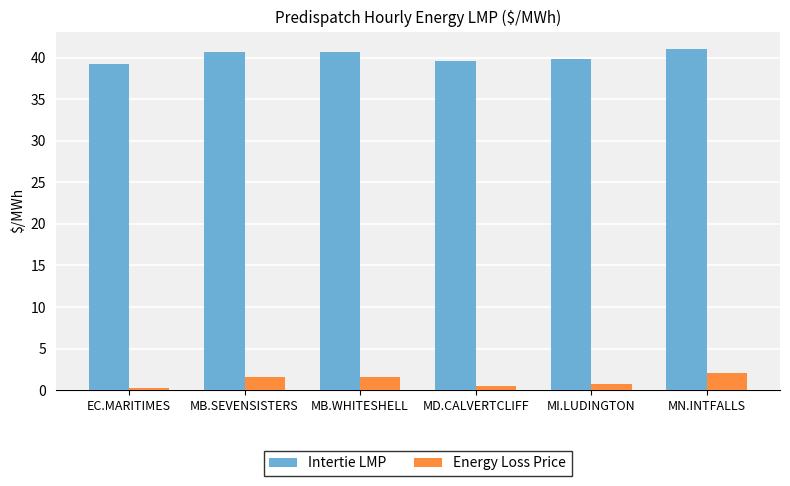

What is the spread (max minus min) of values at MB.SEVENSISTERS?

39.0